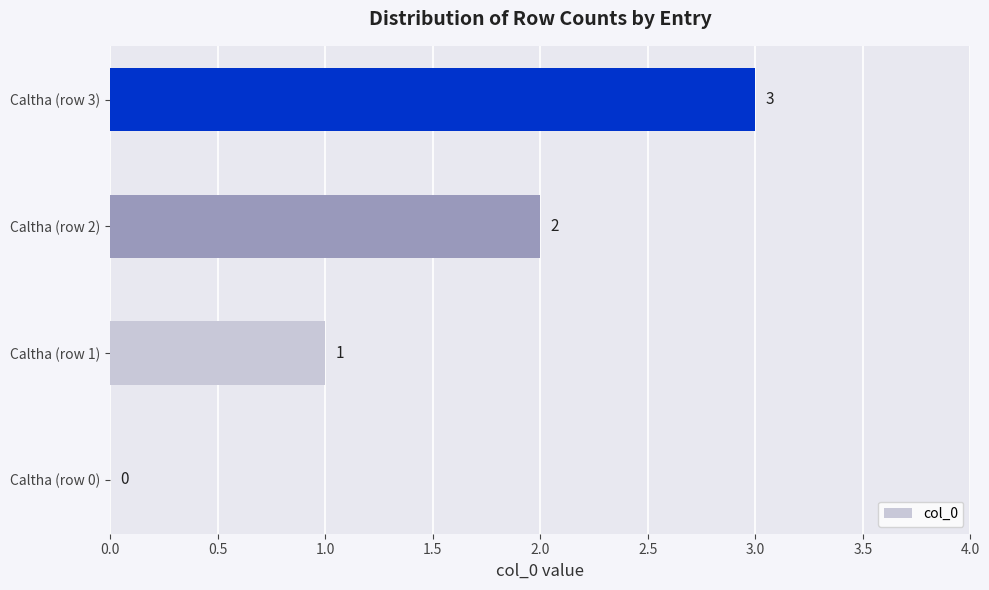

Is it true that the value at Caltha (row 1) is 1?

True